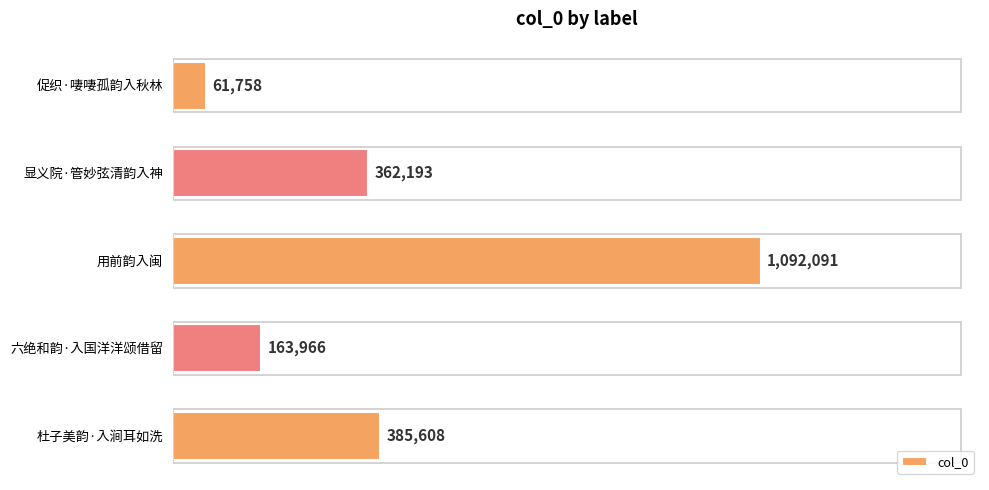

What is the difference between the maximum and minimum values?

1030333